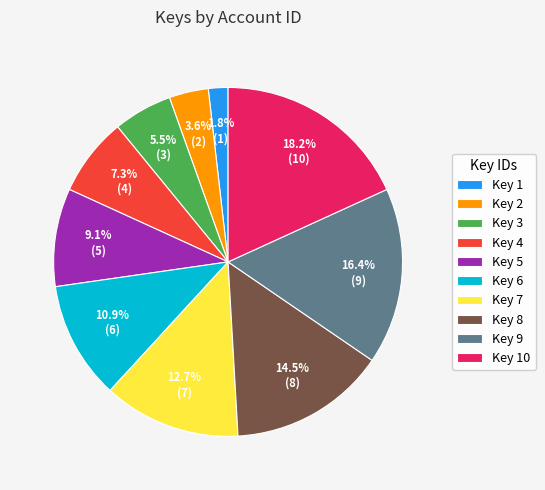

Which has a higher value, Key 8 or Key 9?

Key 9